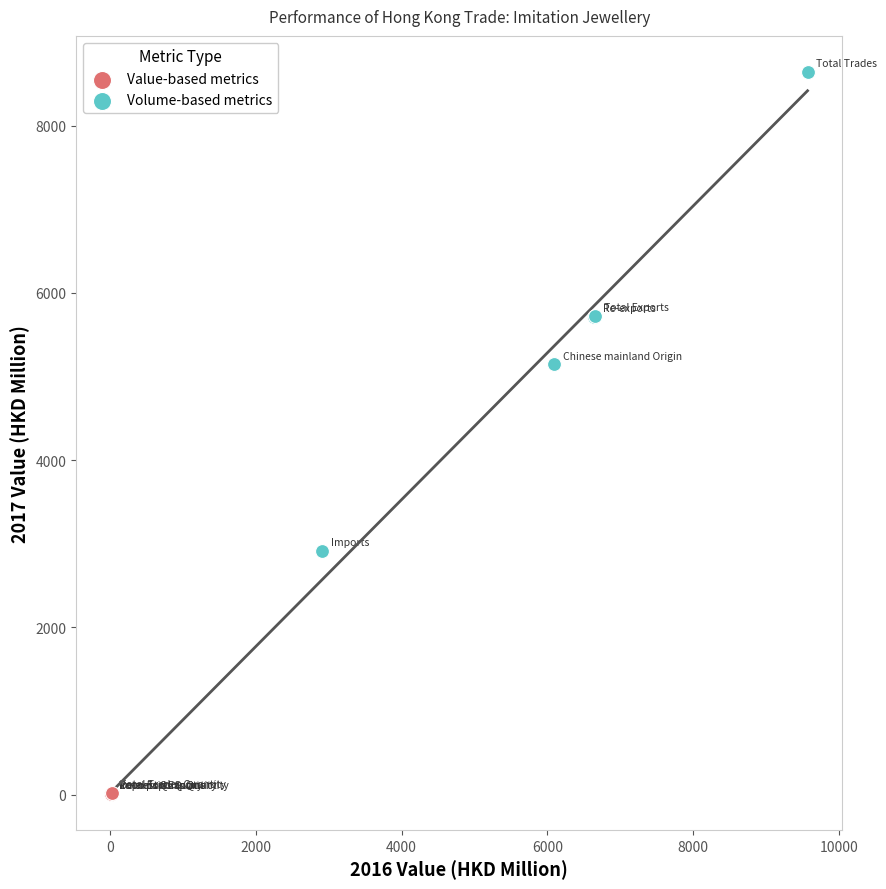

Which series has the largest Y range (max minus min)?

Volume-based metrics